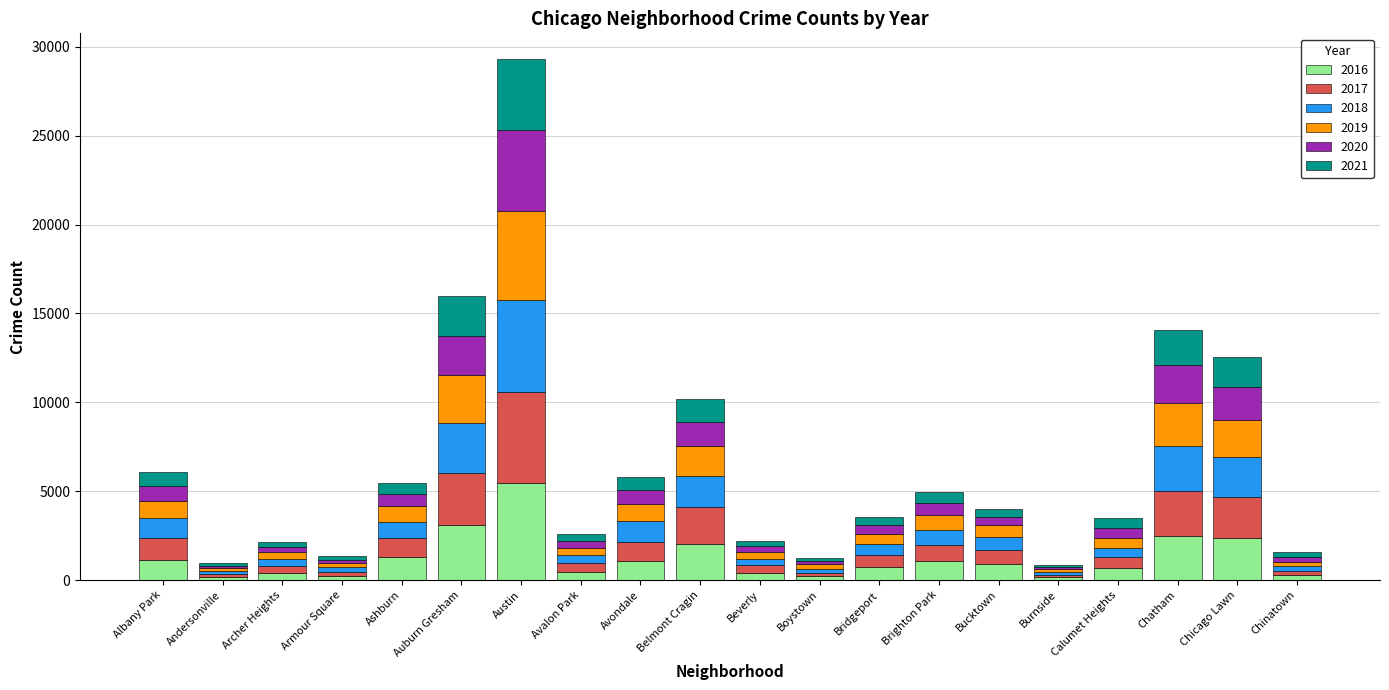

At which category is the sum across all series the highest?

Austin